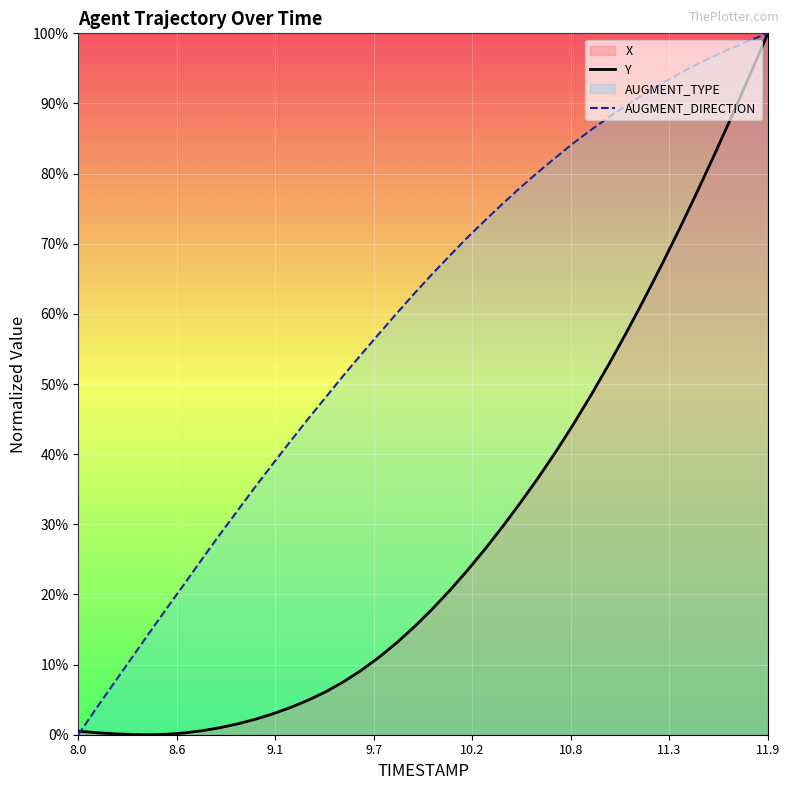

What is the difference between the maximum and second lowest values in the Y series?

96.3